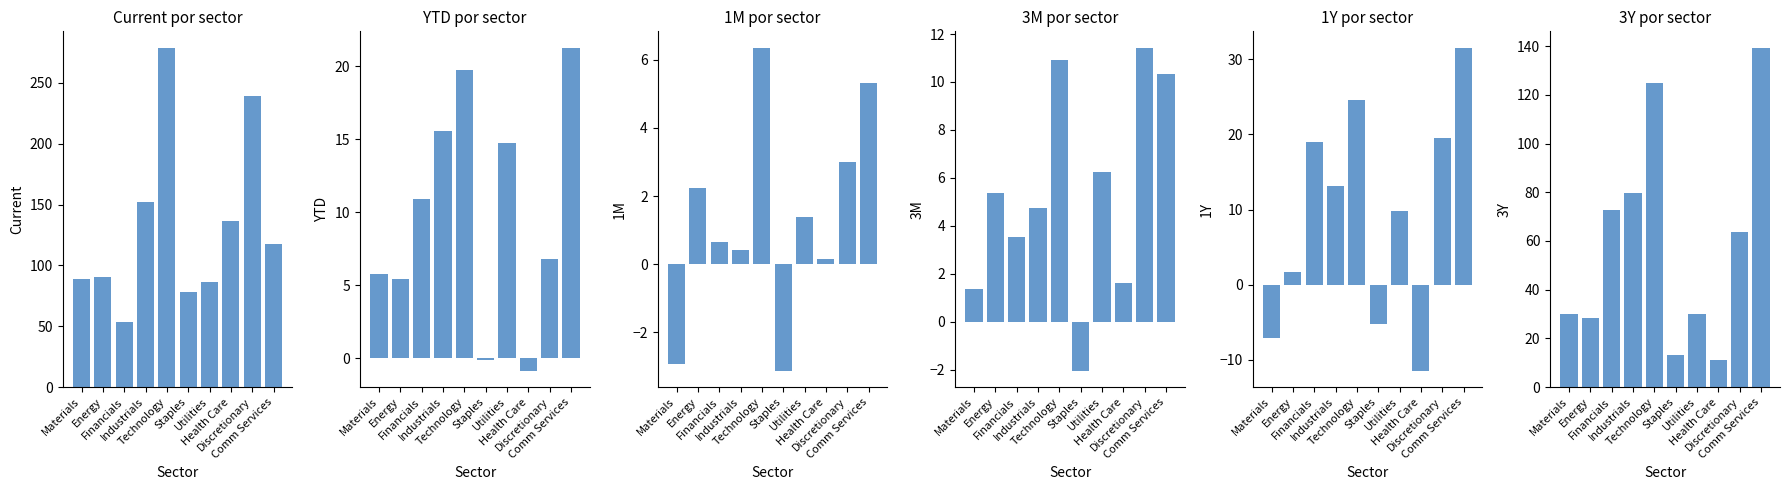

List the series in order of their peak value, highest first.

Current, 3Y, 1Y, YTD, 3M, 1M